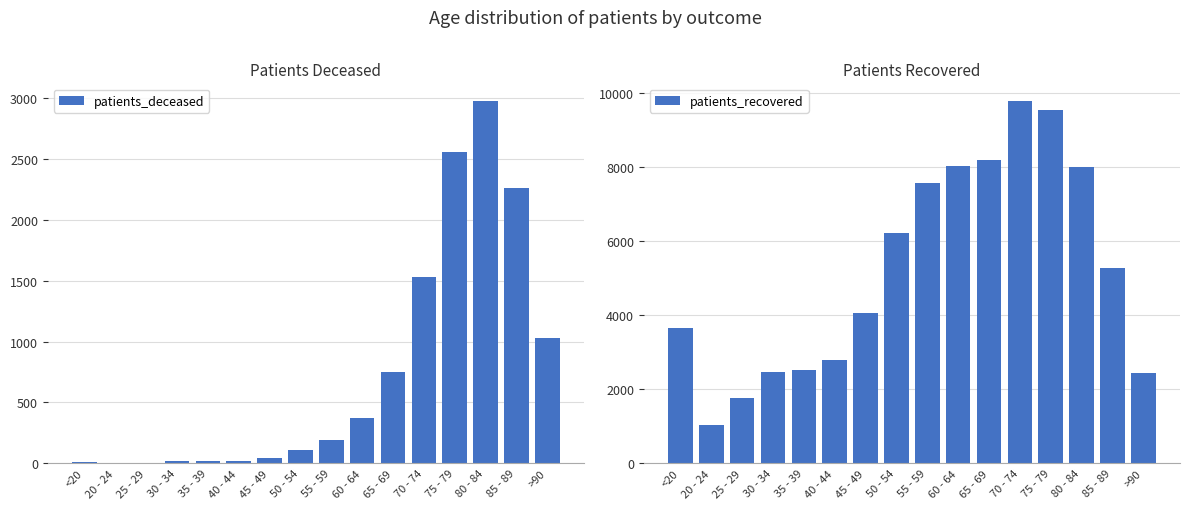

Reading left to right, list all the values displayed in this chart.

patients_deceased: <20=11	20 - 24=3	25 - 29=3	30 - 34=15	35 - 39=14	40 - 44=22	45 - 49=41	50 - 54=111	55 - 59=193	60 - 64=374	65 - 69=749	70 - 74=1527	75 - 79=2562	80 - 84=2974	85 - 89=2261	>90=1031
patients_recovered: <20=3653	20 - 24=1037	25 - 29=1769	30 - 34=2464	35 - 39=2522	40 - 44=2785	45 - 49=4058	50 - 54=6200	55 - 59=7555	60 - 64=8009	65 - 69=8185	70 - 74=9763	75 - 79=9535	80 - 84=7990	85 - 89=5258	>90=2431